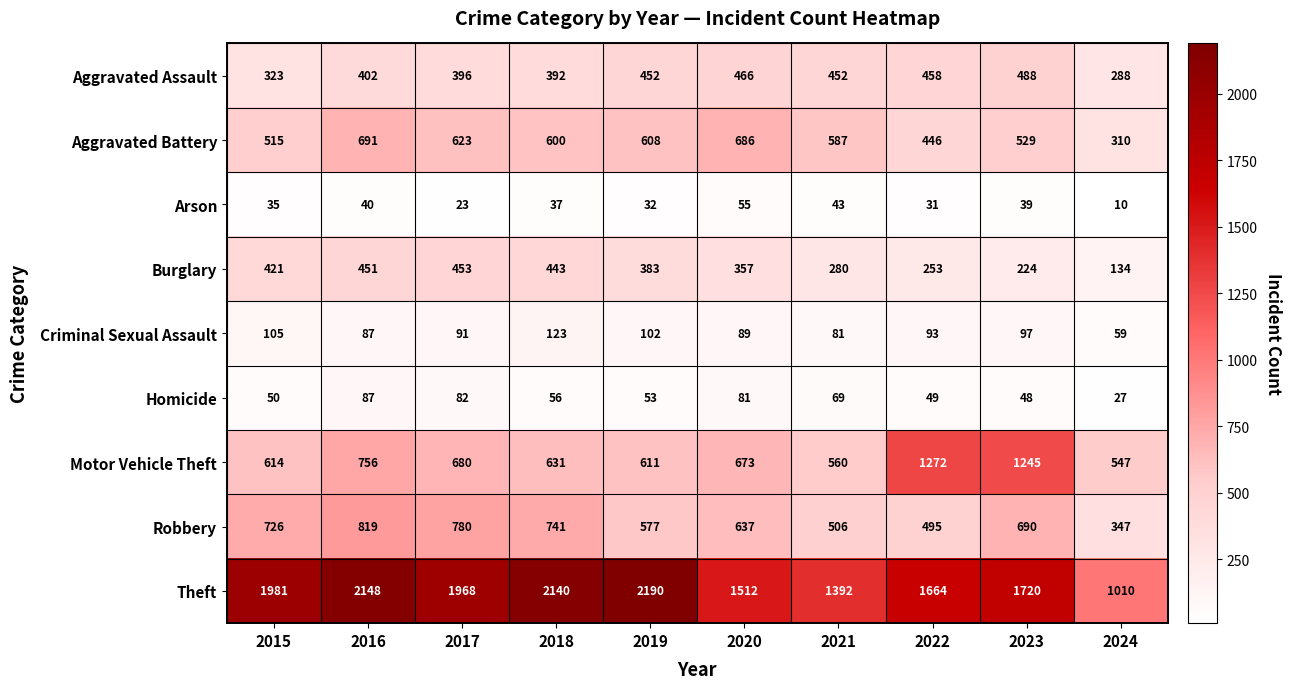

How many categories are shown in the chart?

10